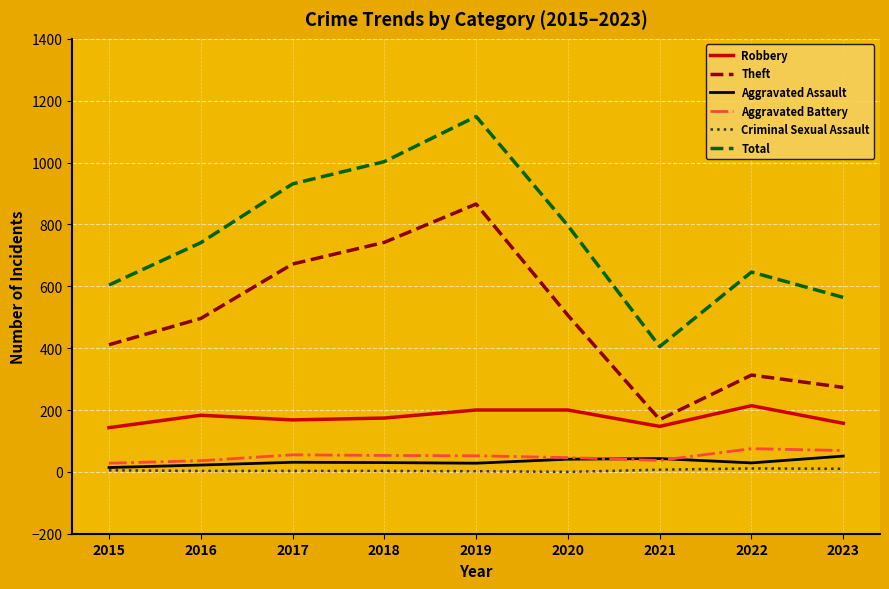

What is the total value across all series at 2015?

1205